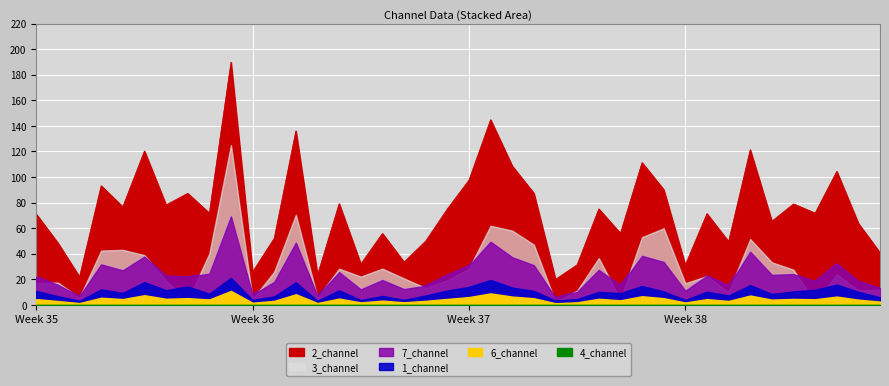

Between 7 and 2, which is larger?

7